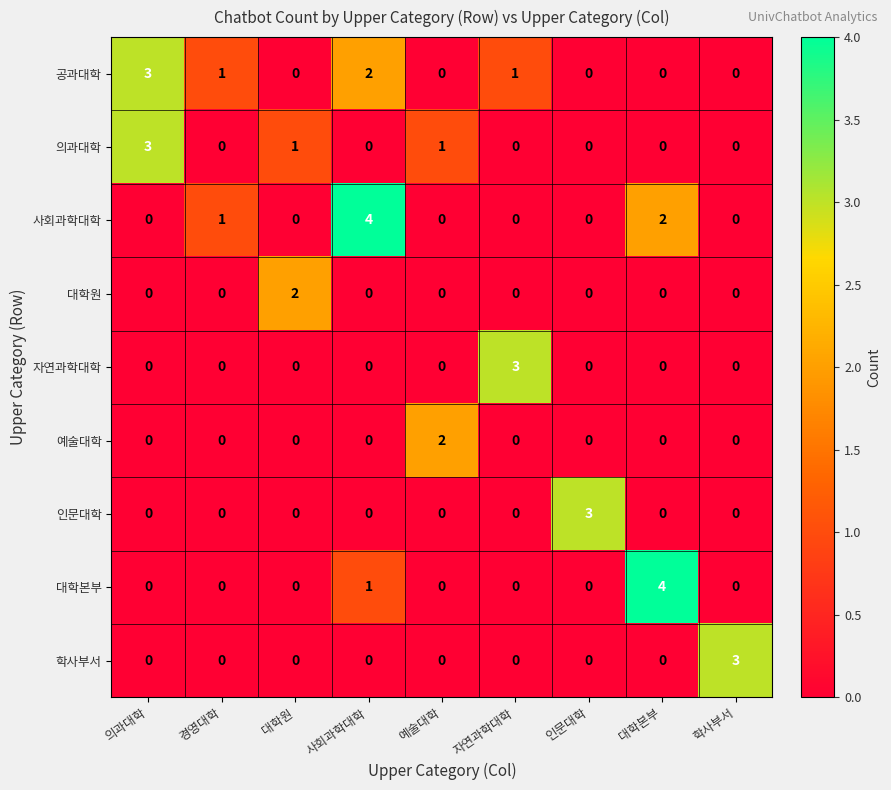

Between 대학원 and 사회과학대학, which series saw the biggest shift?

사회과학대학